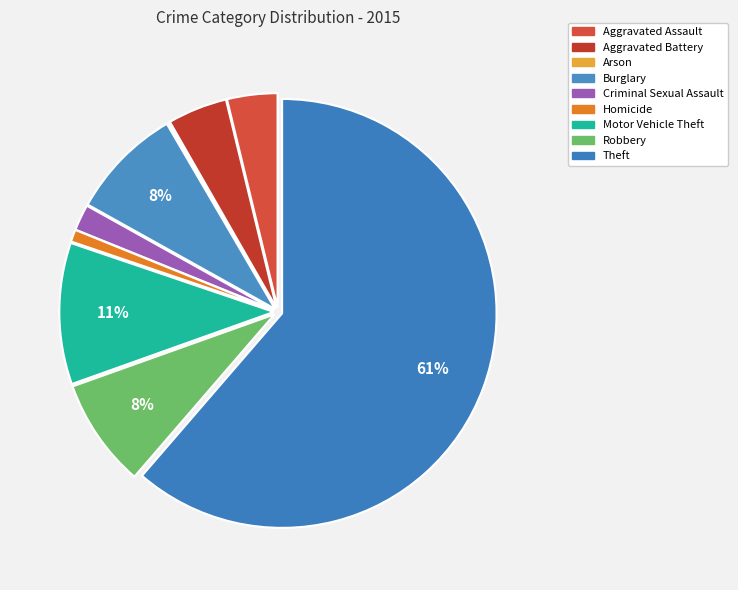

Rank the categories by value from lowest to highest.

Arson, Homicide, Criminal Sexual Assault, Aggravated Assault, Aggravated Battery, Robbery, Burglary, Motor Vehicle Theft, Theft